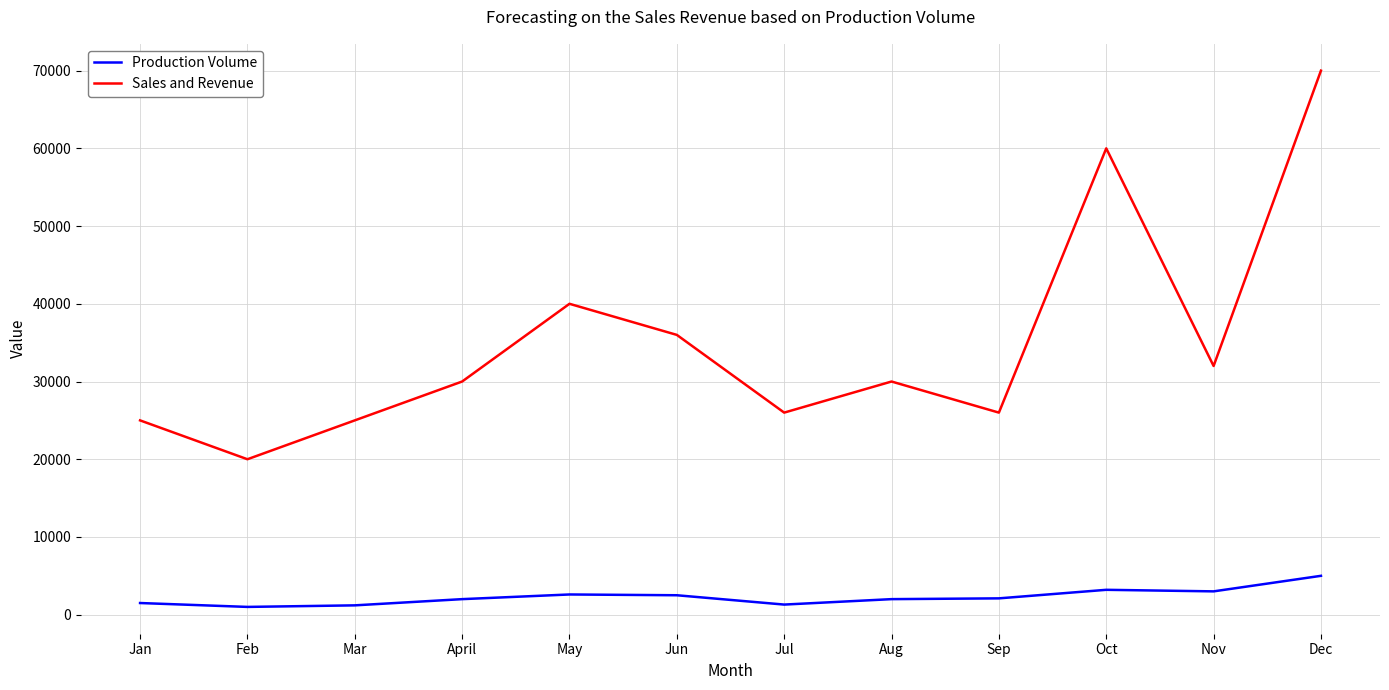

List the series in order of their overall mean, lowest first.

Production Volume, Sales and Revenue